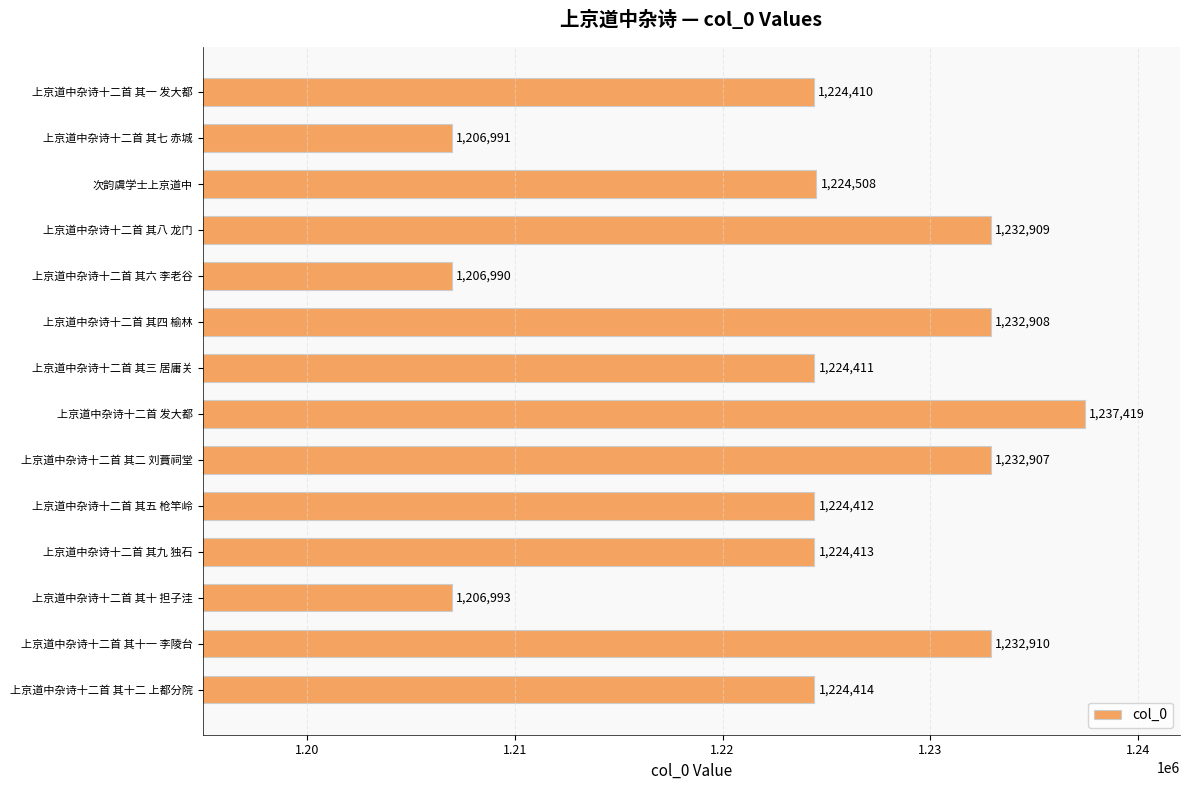

Reading bottom to top, extract all data points from this chart.

1224414	1232910	1206993	1224413	1224412	1232907	1237419	1224411	1232908	1206990	1232909	1224508	1206991	1224410